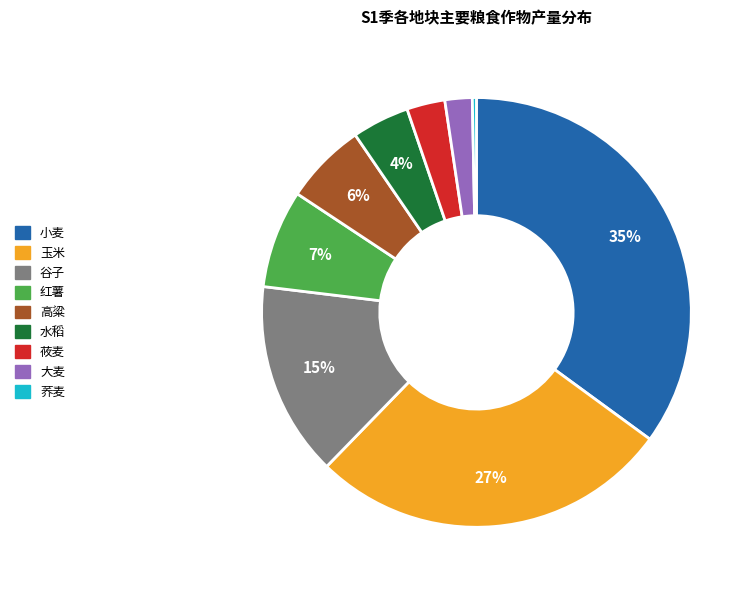

Is it true that 高粱 is 6% of the pie?

True